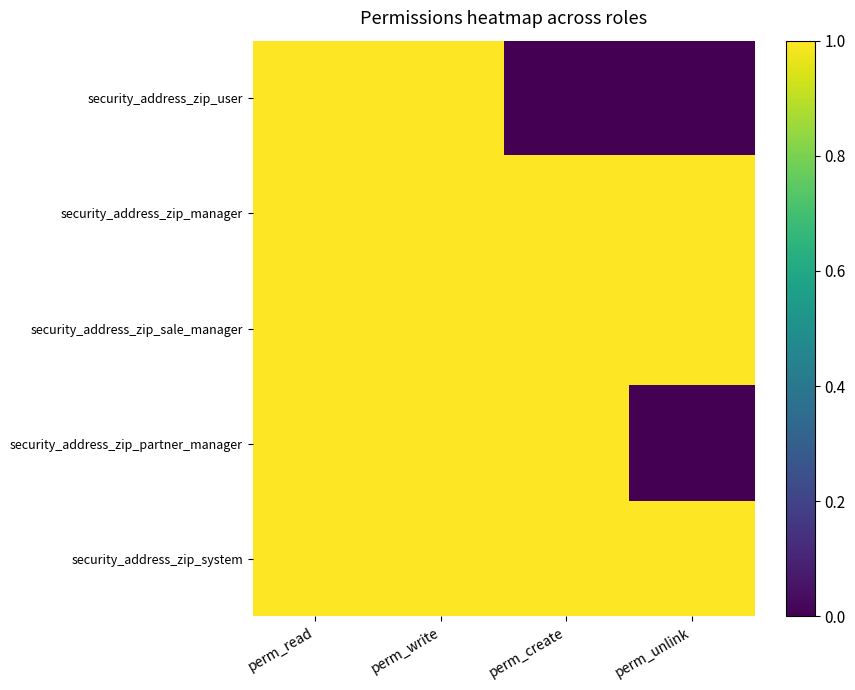

How many categories are shown in the chart?

4